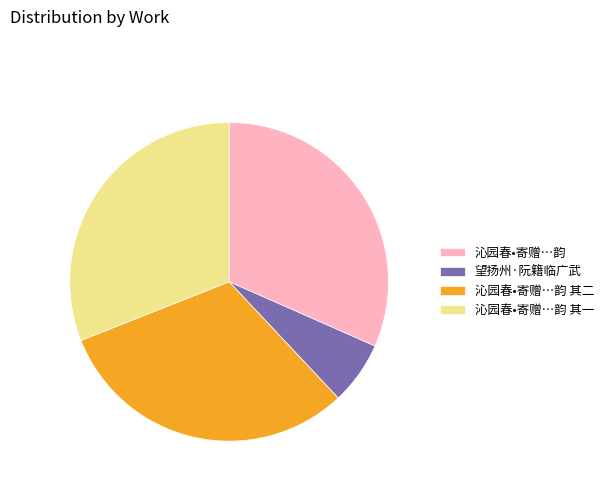

How many slices are in this pie chart?

4